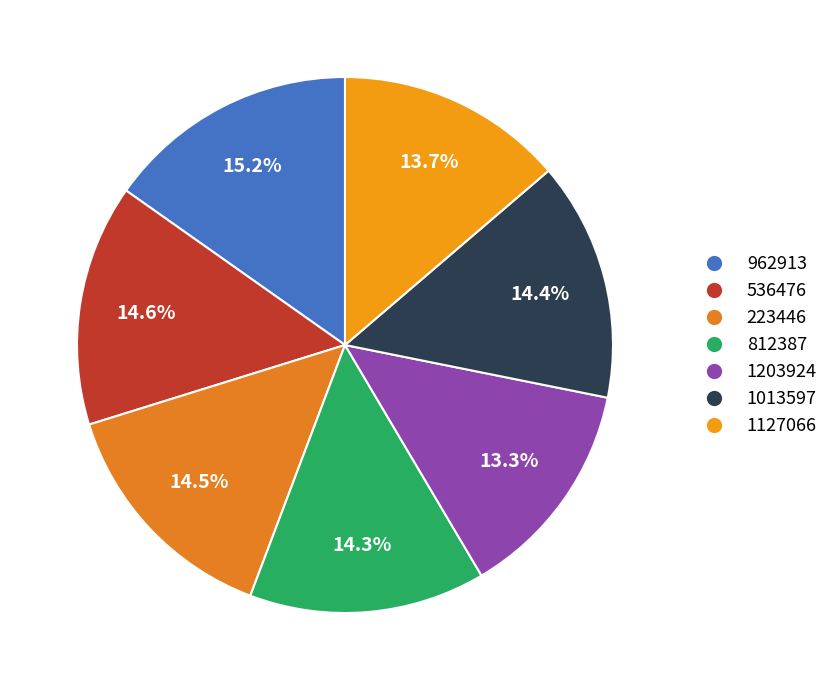

What portion of the pie excludes 1013597?

85.6%